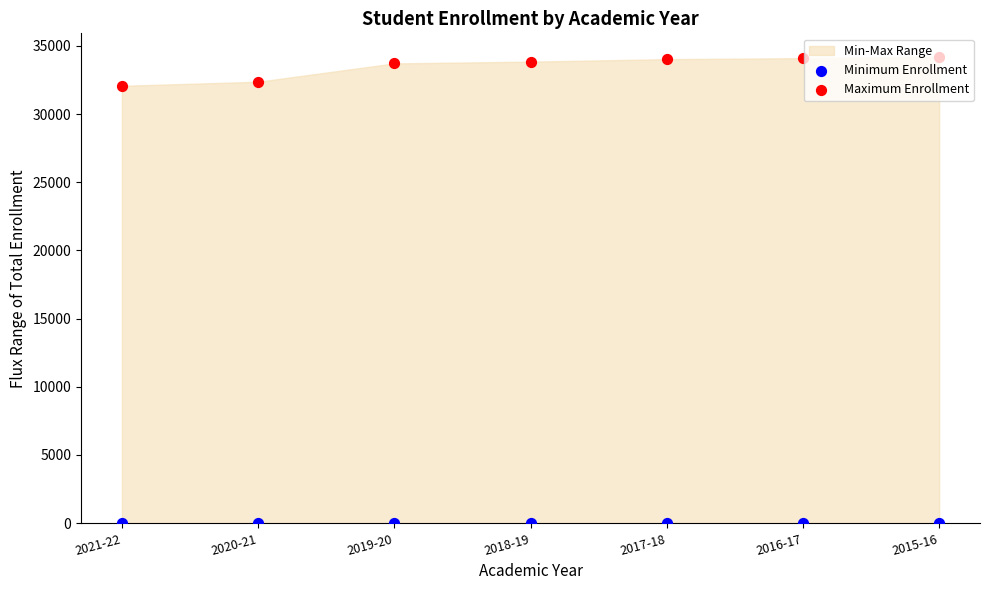

At which category is the sum across all series the highest?

2015-16